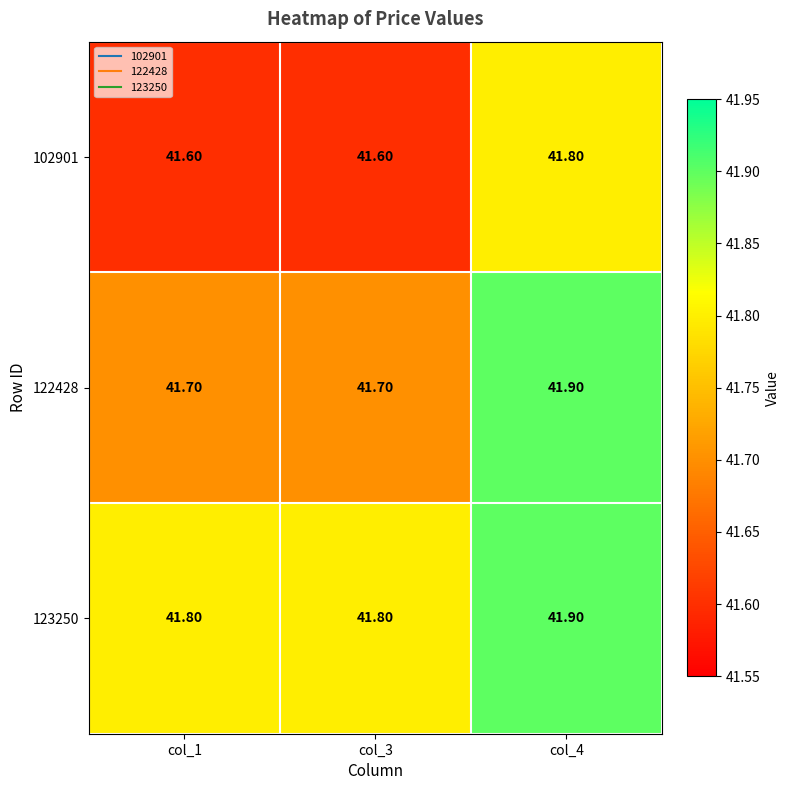

At col_1, list the series in order from largest to smallest.

123250, 122428, 102901